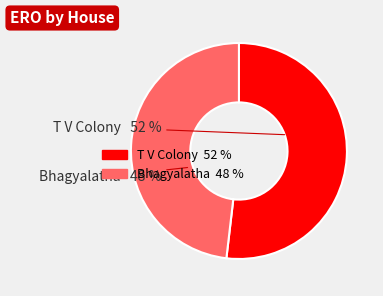

Which slice is the smallest?

Bhagyalatha